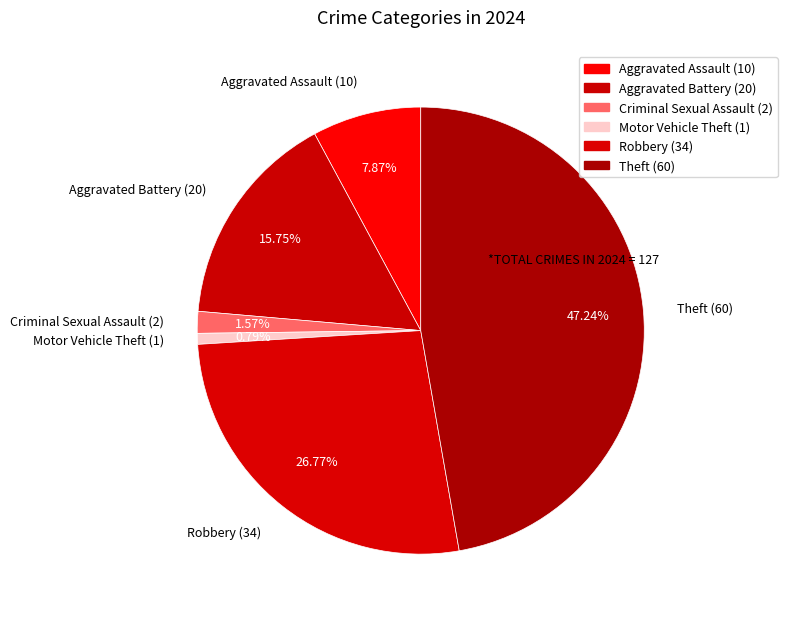

Rank the categories by value from lowest to highest.

Motor Vehicle Theft (1), Criminal Sexual Assault (2), Aggravated Assault (10), Aggravated Battery (20), Robbery (34), Theft (60)